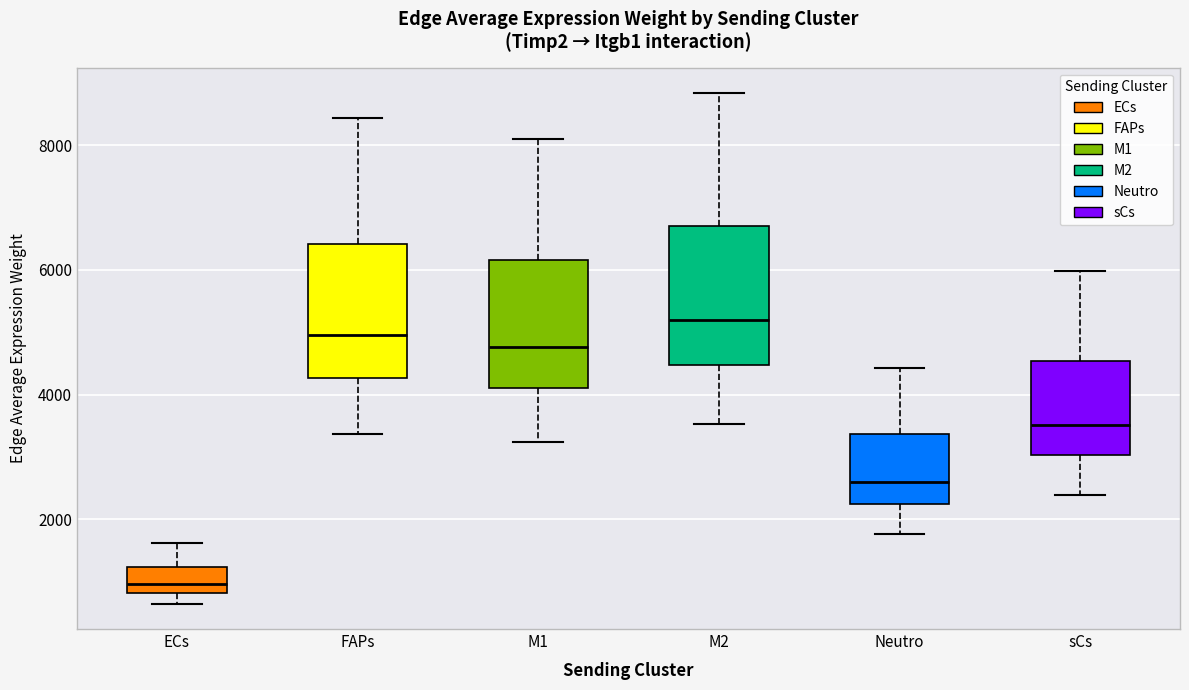

Where does the upper whisker of the box for Neutro end on the y-axis? The values are not printed on the chart, so give them approximately, as read against the axis.

4400